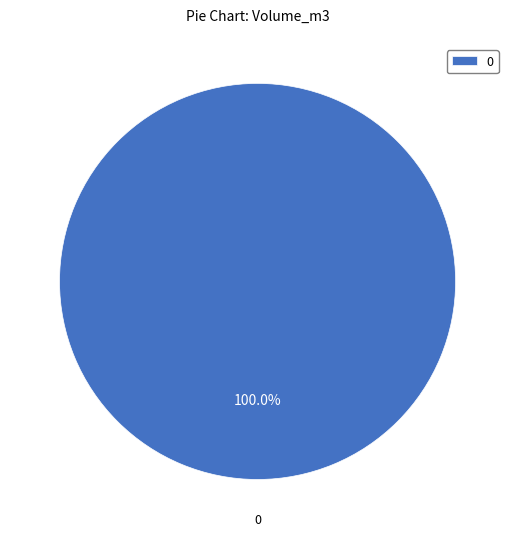

Does 0 account for over 50% of the chart?

Yes